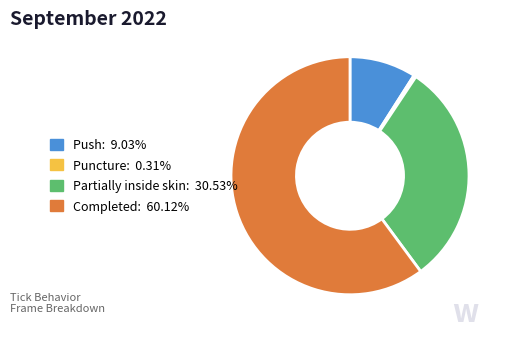

Does any single category account for the majority?

Yes